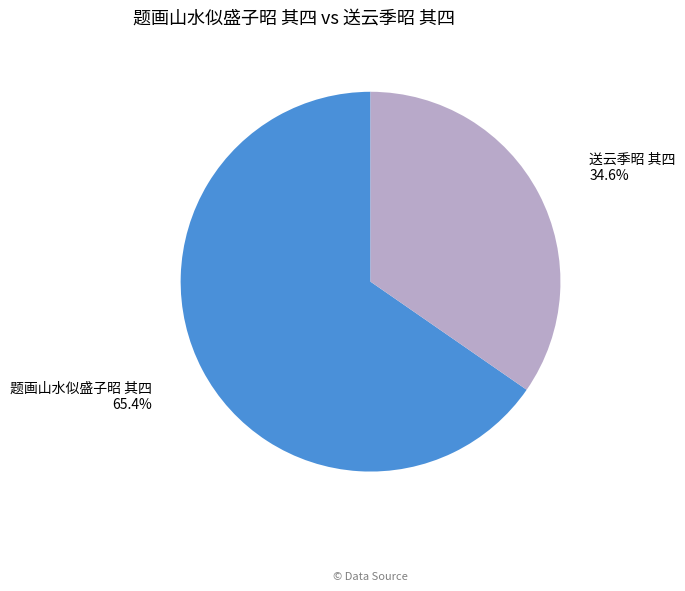

Between 送云季昭 其四 and 题画山水似盛子昭 其四, which is larger?

题画山水似盛子昭 其四